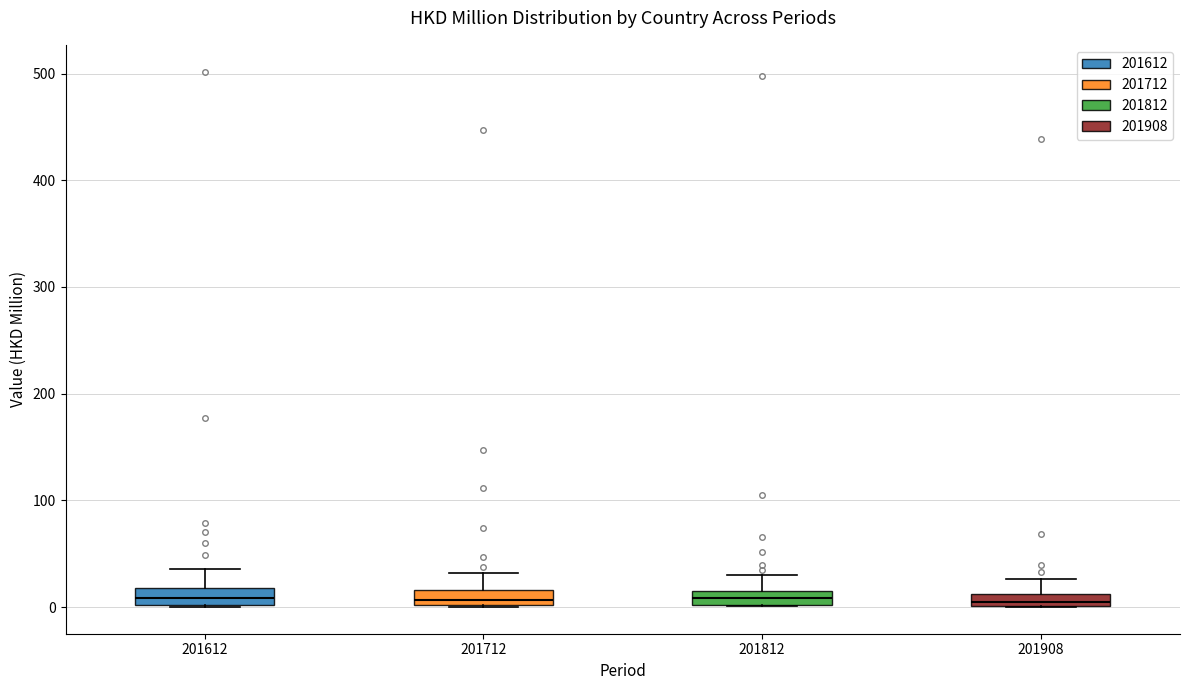

Where does the upper whisker of the box at x = 201908 end on the y-axis? The values are not printed on the chart, so give them approximately, as read against the axis.

30